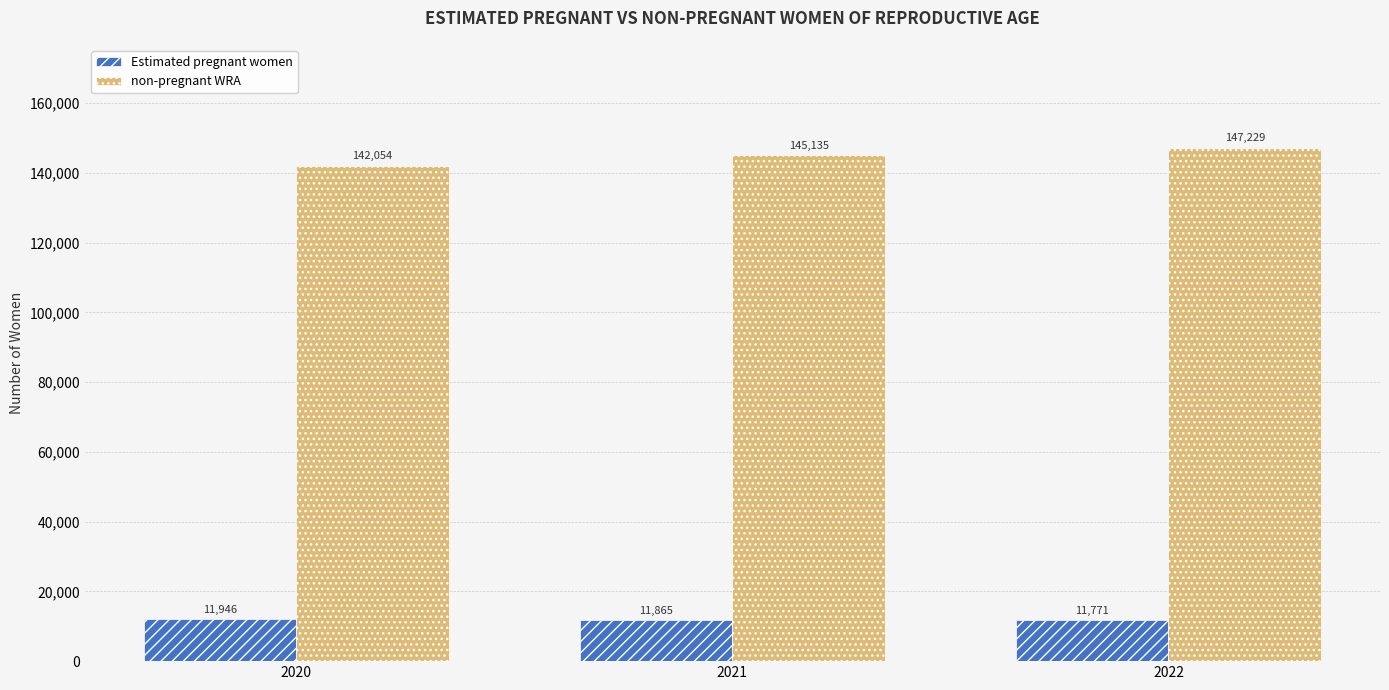

Which series has the largest range (max minus min)?

non-pregnant WRA